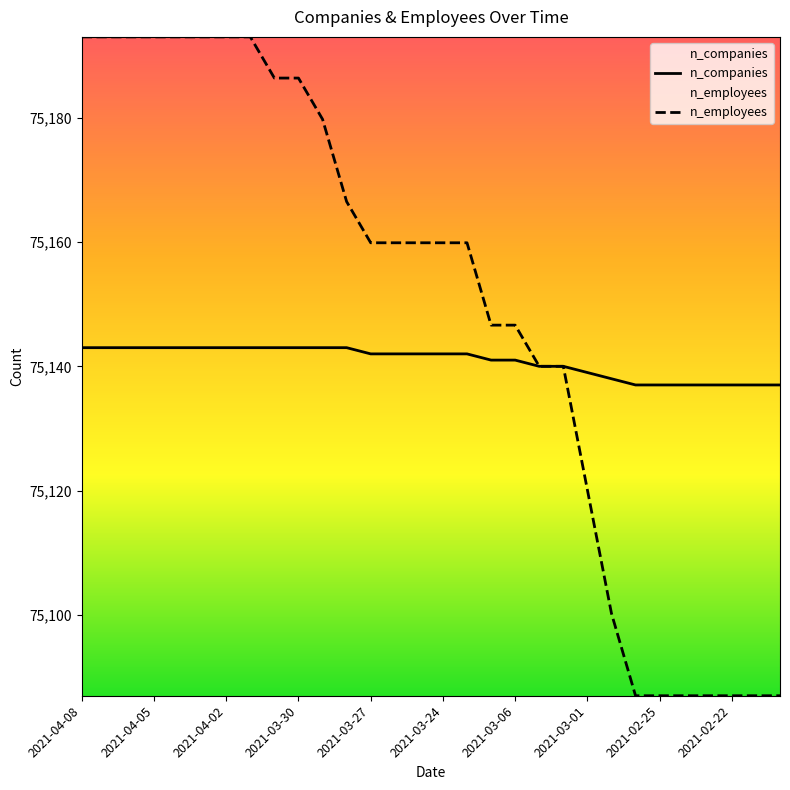

True or false: n_companies has more than 1 interior local peaks.

False